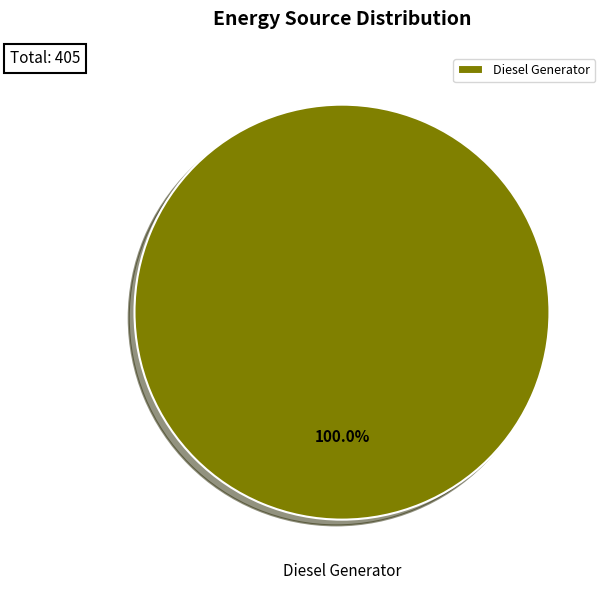

What percentage is the Diesel Generator slice, to the nearest percent?

100%